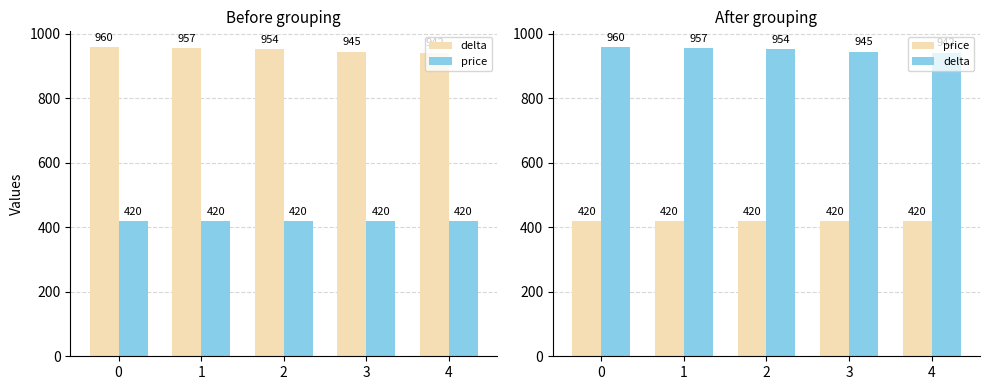

What is the value of the price bar at the 2nd from the left?

420